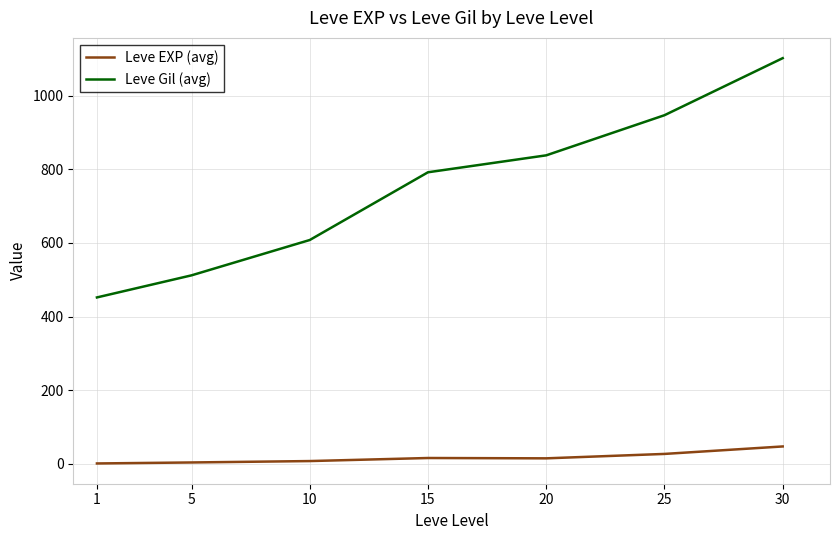

What is the sum of the Leve EXP (avg) values at 20 and 5?

18.6